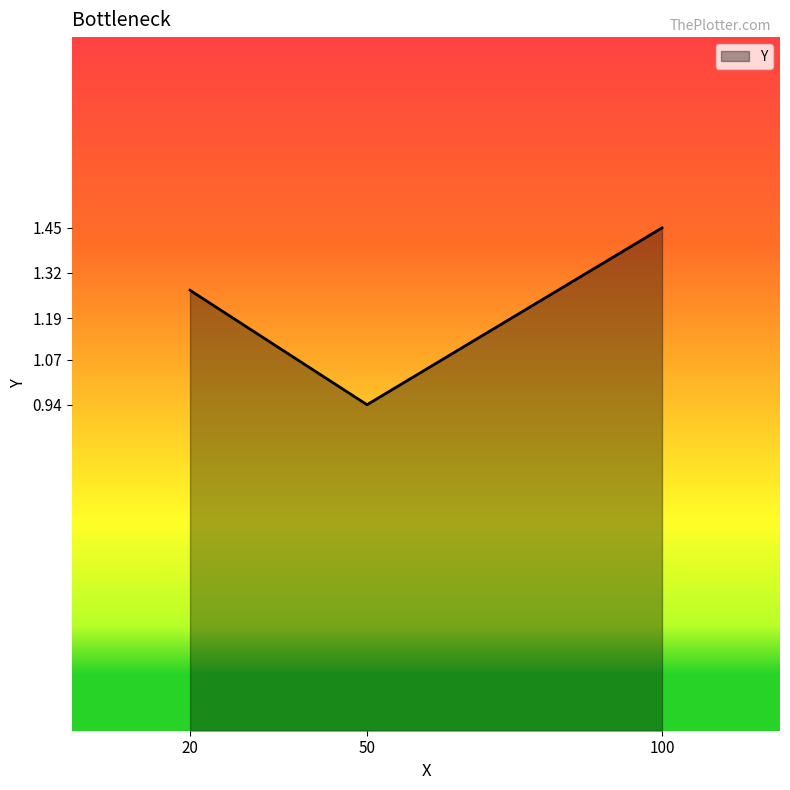

What is the sum of all values?

3.7